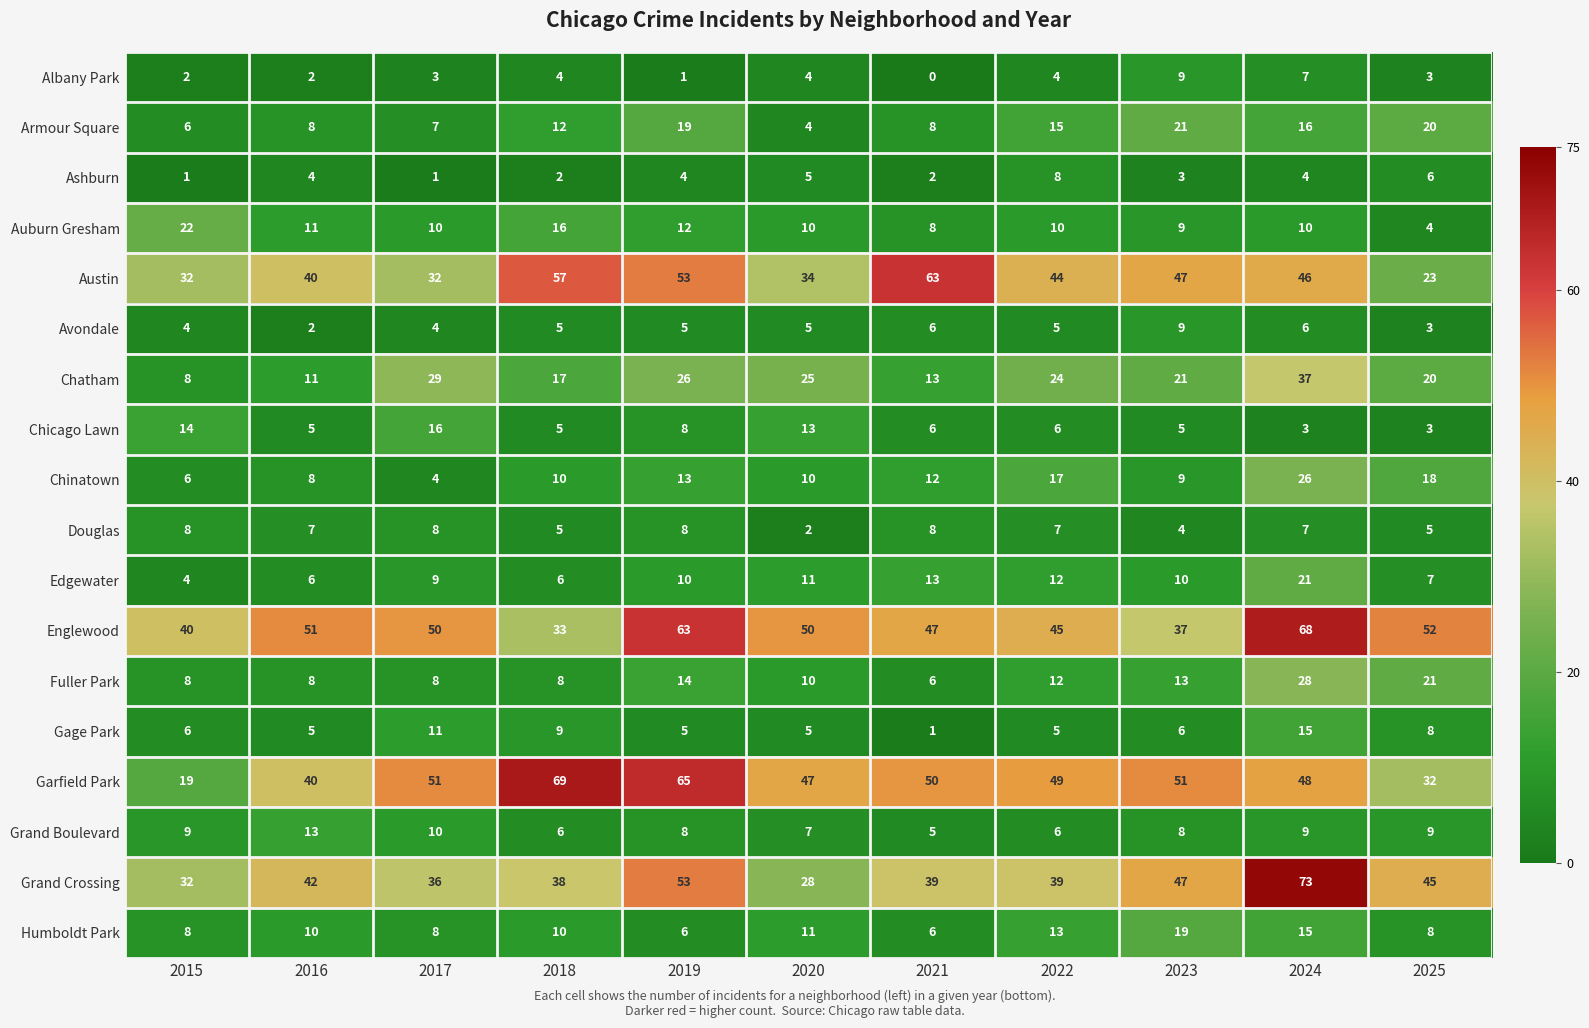

Which series has the largest total across all categories?

Englewood